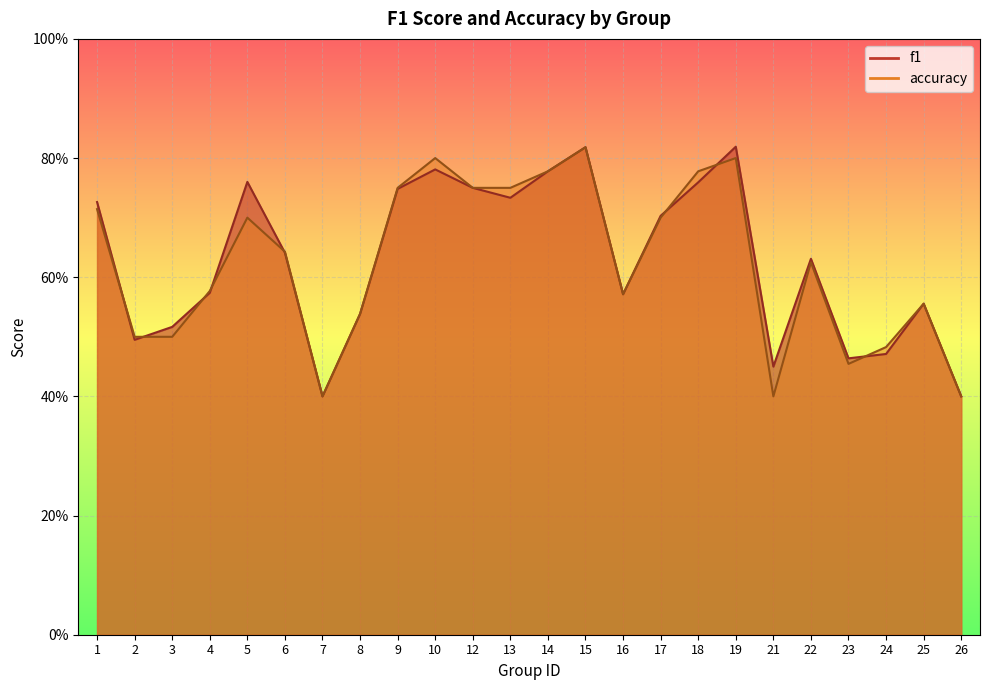

Reading left to right, extract all data points from this chart.

f1: 0.7	0.5	0.5	0.6	0.8	0.6	0.4	0.5	0.7	0.8	0.8	0.7	0.8	0.8	0.6	0.7	0.8	0.8	0.5	0.6	0.5	0.5	0.6	0.4
accuracy: 0.7	0.5	0.5	0.6	0.7	0.6	0.4	0.5	0.8	0.8	0.8	0.8	0.8	0.8	0.6	0.7	0.8	0.8	0.4	0.6	0.5	0.5	0.6	0.4